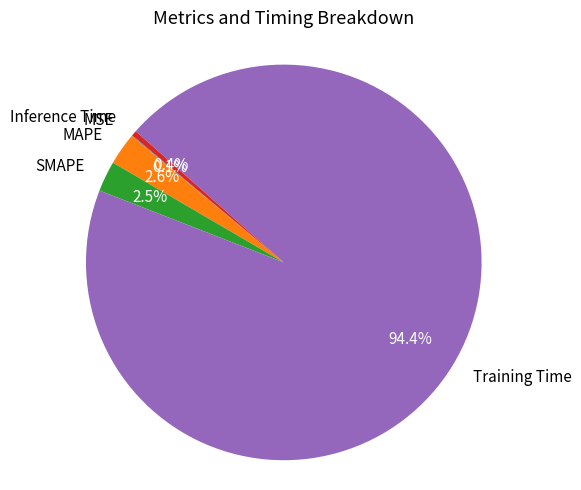

What percentage is NOT represented by MAPE?

97.4%